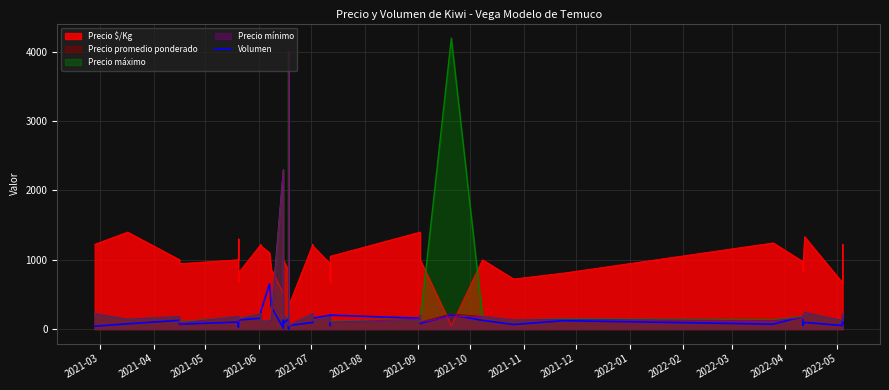

What is the value of the 31st point from the left?

65